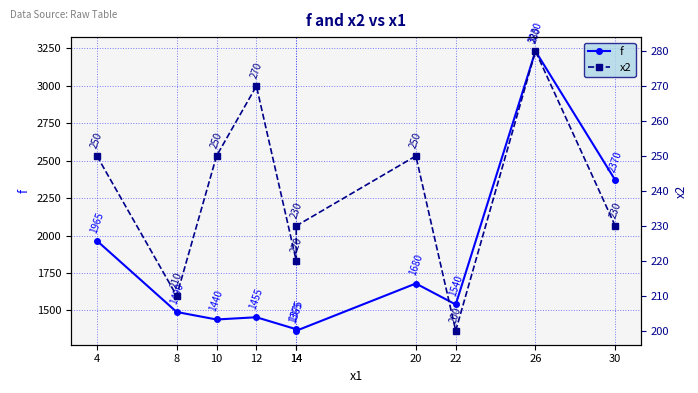

What is the sum of the x2 values at 20 and 26?

530